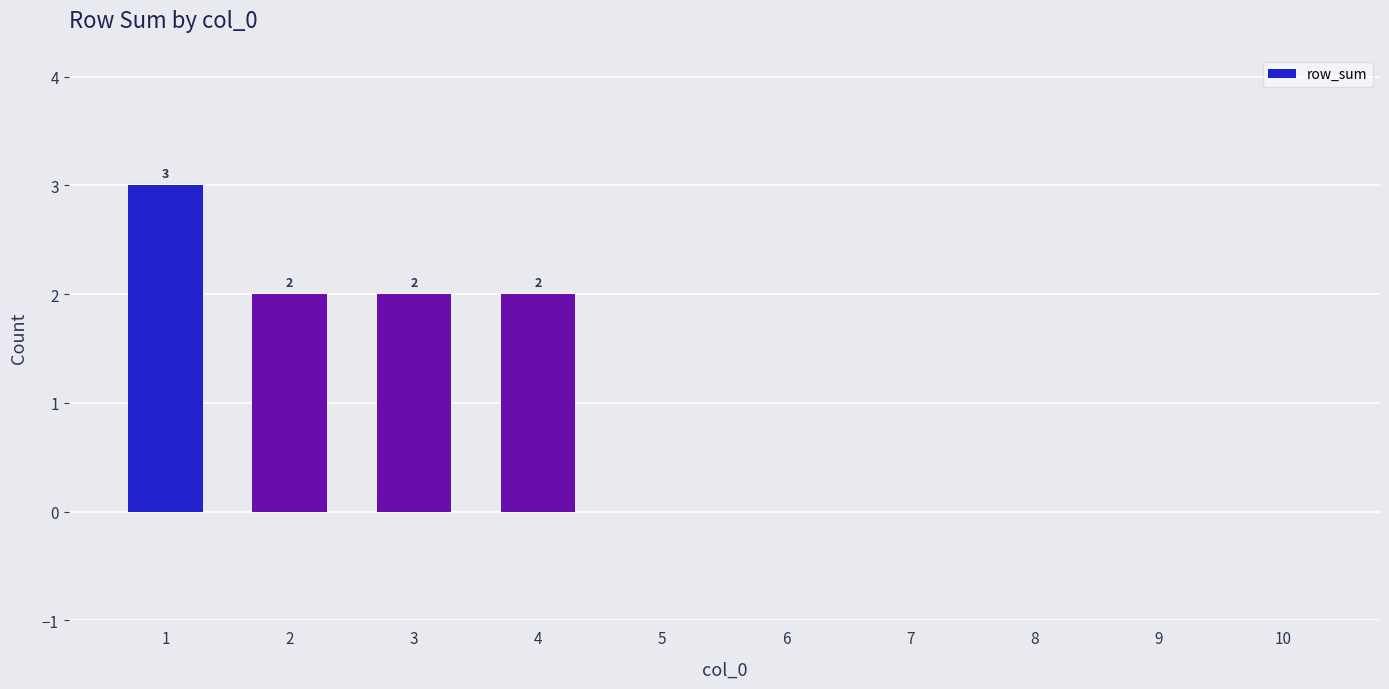

Which has a higher value, 8 or 4?

4